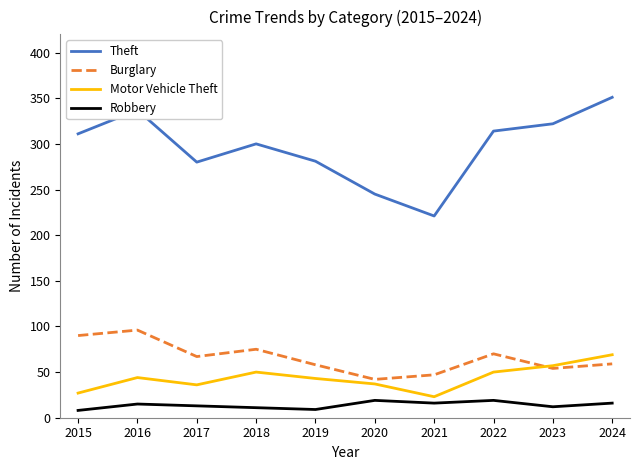

At which category does Burglary reach its first local peak?

2016